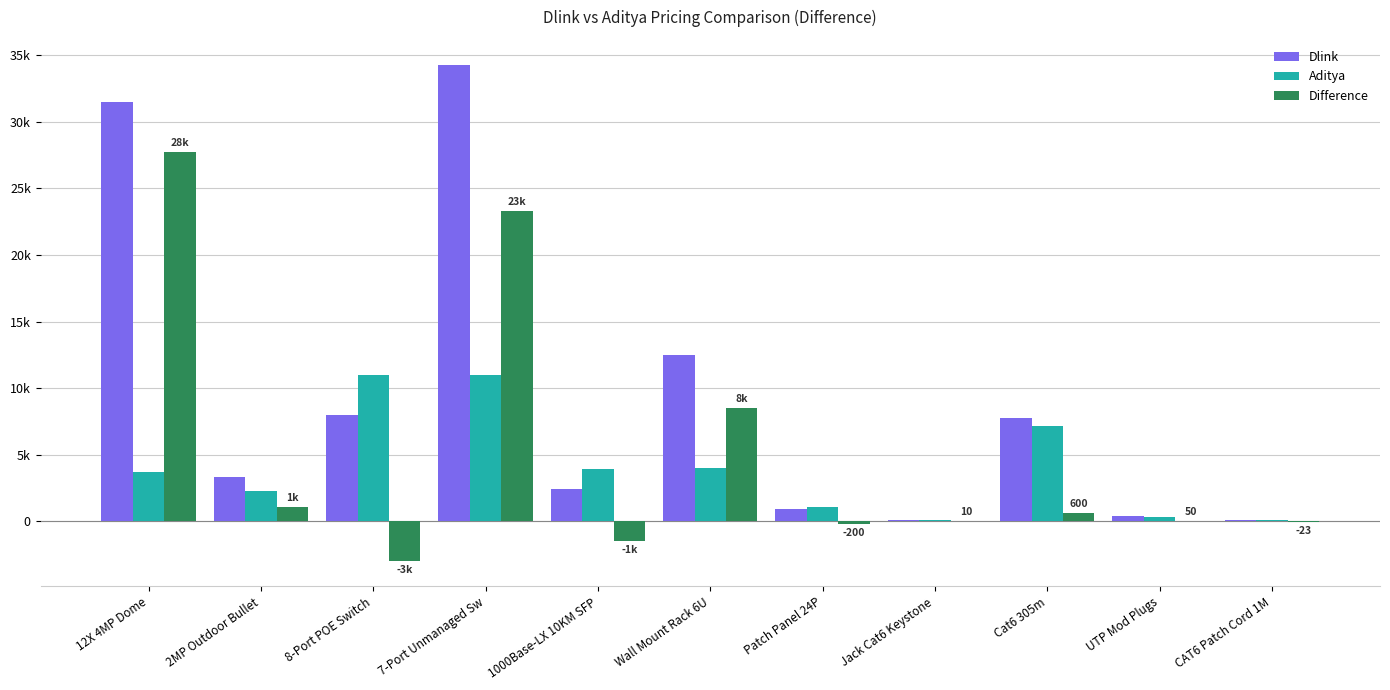

Are the bars horizontal?

No